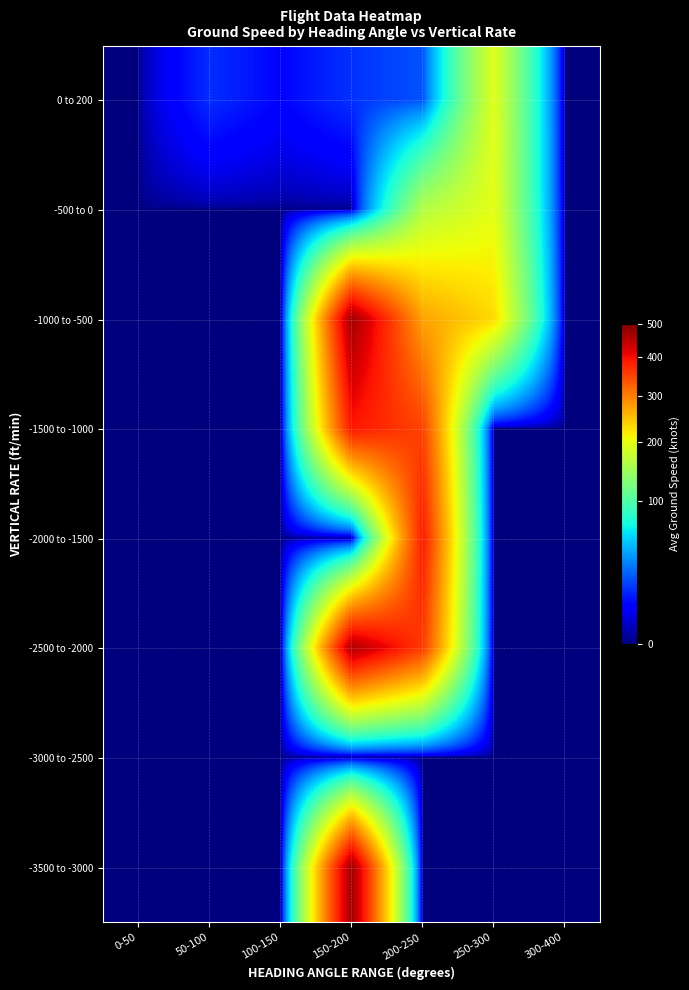

Reading left to right, extract all data points from this chart.

0 to 200: 0-50=0.0	50-100=14.3	100-150=8.0	150-200=15.0	200-250=21.0	250-300=192.0	300-400=0.0
-500 to 0: 0-50=0.0	50-100=0.0	100-150=0.0	150-200=0.0	200-250=160.5	250-300=196.0	300-400=0.0
-1000 to -500: 0-50=0.0	50-100=0.0	100-150=0.0	150-200=469.0	200-250=271.0	250-300=229.8	300-400=0.0
-1500 to -1000: 0-50=0.0	50-100=0.0	100-150=0.0	150-200=390.5	200-250=351.5	250-300=0.0	300-400=0.0
-2000 to -1500: 0-50=0.0	50-100=0.0	100-150=0.0	150-200=0.0	200-250=387.0	250-300=0.0	300-400=0.0
-2500 to -2000: 0-50=0.0	50-100=0.0	100-150=0.0	150-200=458.5	200-250=357.0	250-300=0.0	300-400=0.0
-3000 to -2500: 0-50=0.0	50-100=0.0	100-150=0.0	150-200=0.0	200-250=0.0	250-300=0.0	300-400=0.0
-3500 to -3000: 0-50=0.0	50-100=0.0	100-150=0.0	150-200=471.0	200-250=0.0	250-300=0.0	300-400=0.0